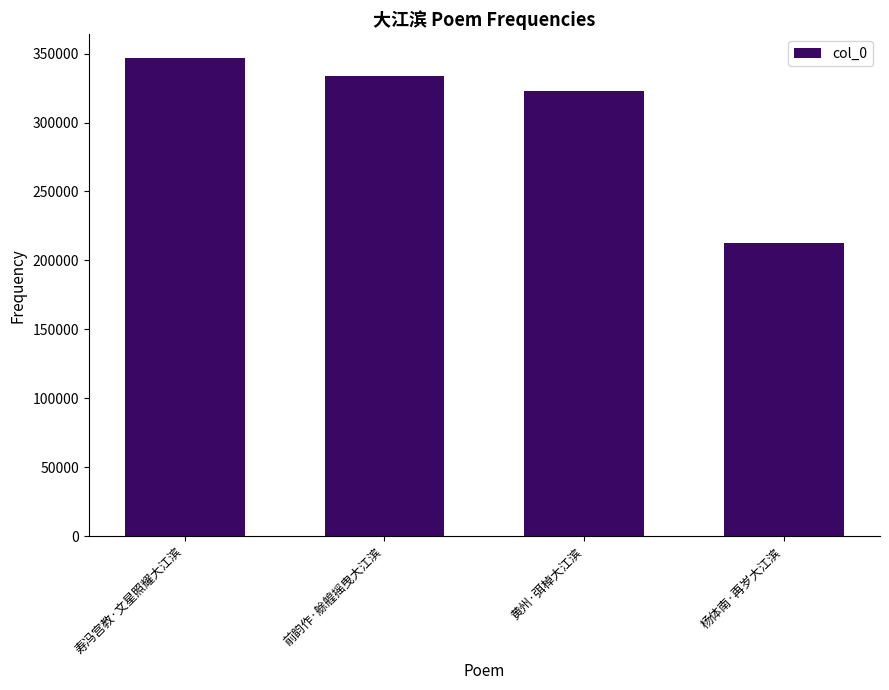

Between 寿冯宫教·文星照耀大江滨 and 杨体南·再岁大江滨, which is larger?

寿冯宫教·文星照耀大江滨